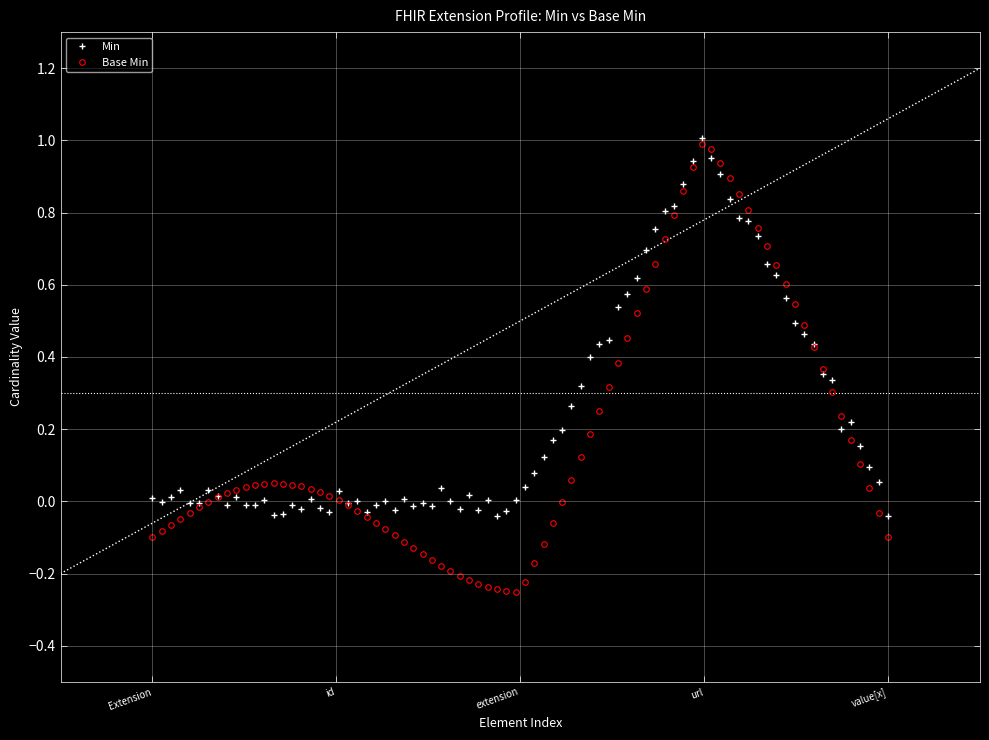

The value of Min at Extension.extension is 0. True or false?

True